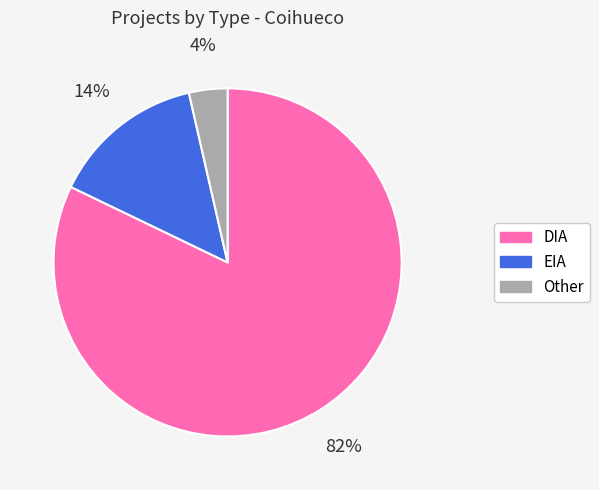

To the nearest percent, what percentage of the pie is EIA?

14%